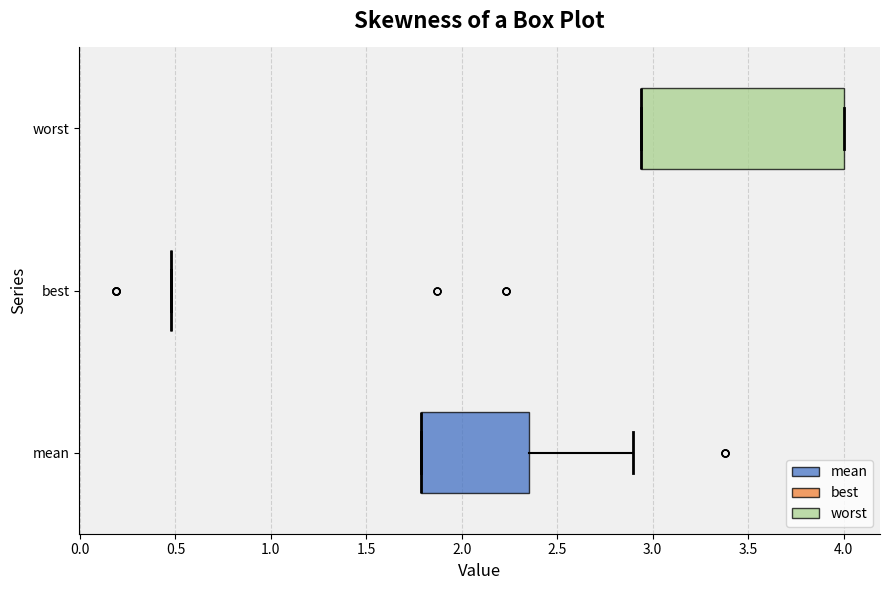

Reading bottom to top, read every box against the x-axis: the position of its median line, the range the box covers, and the ends of its whiskers. The values are not printed on the chart, so give them approximately, as read against the axis.

mean: median 1.80 (drawn on the box's left edge), box 1.80 to 2.35, whiskers 1.80 to 2.90
best: box collapsed to a line at 0.50, whiskers 0.50 to 0.50
worst: median 2.95 (drawn on the box's left edge), box 2.95 to 4.00, whiskers 2.95 to 4.00